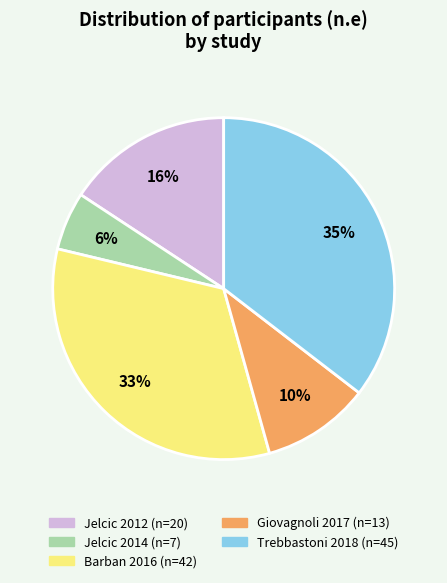

Which slice is the largest?

Trebbastoni 2018